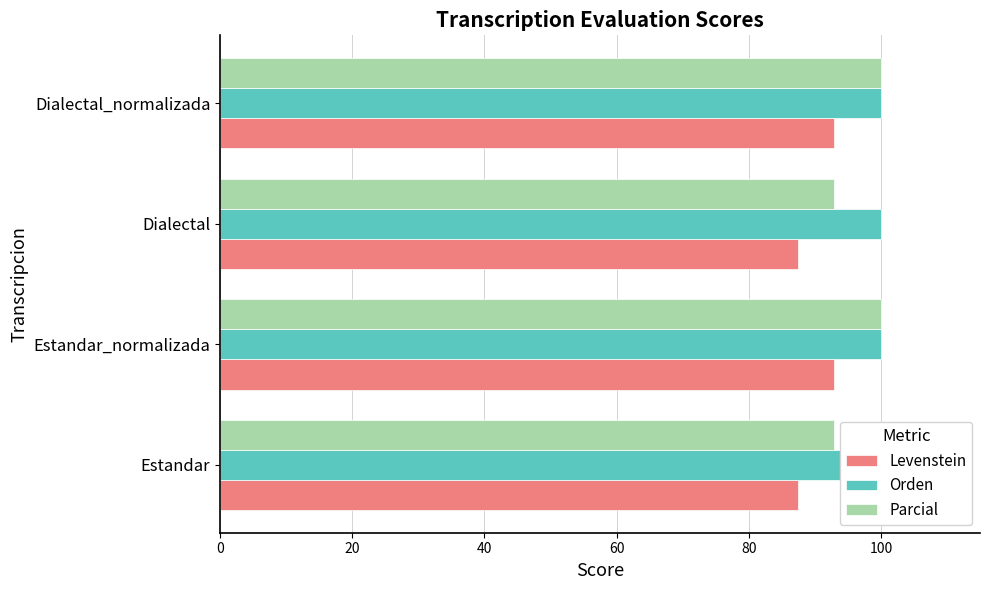

How many data points in Parcial are less than 100?

2